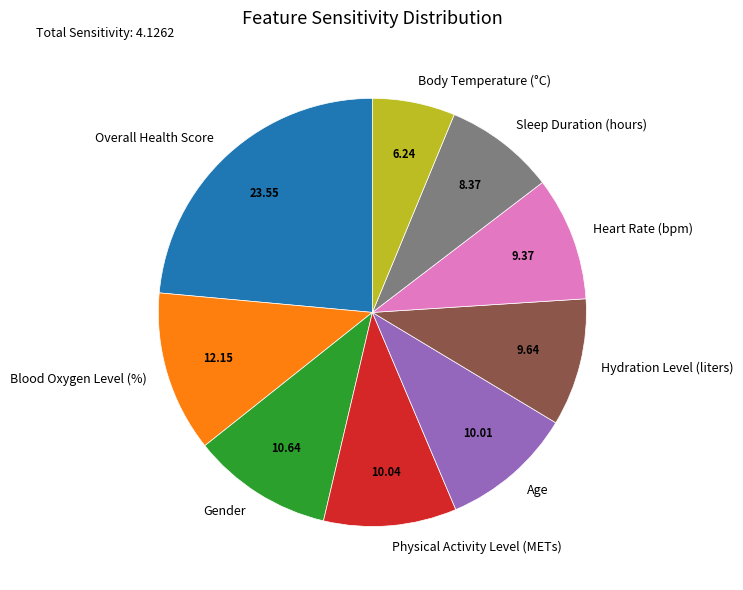

Between Gender and Sleep Duration (hours), which is larger?

Gender